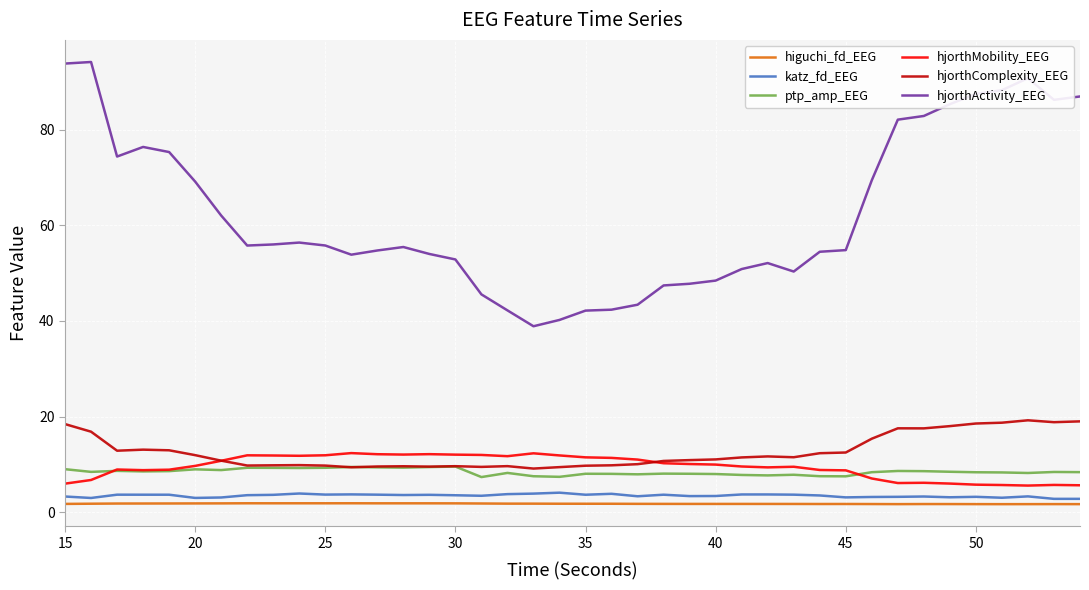

True or false: higuchi_fd_EEG and ptp_amp_EEG cross at least once.

False